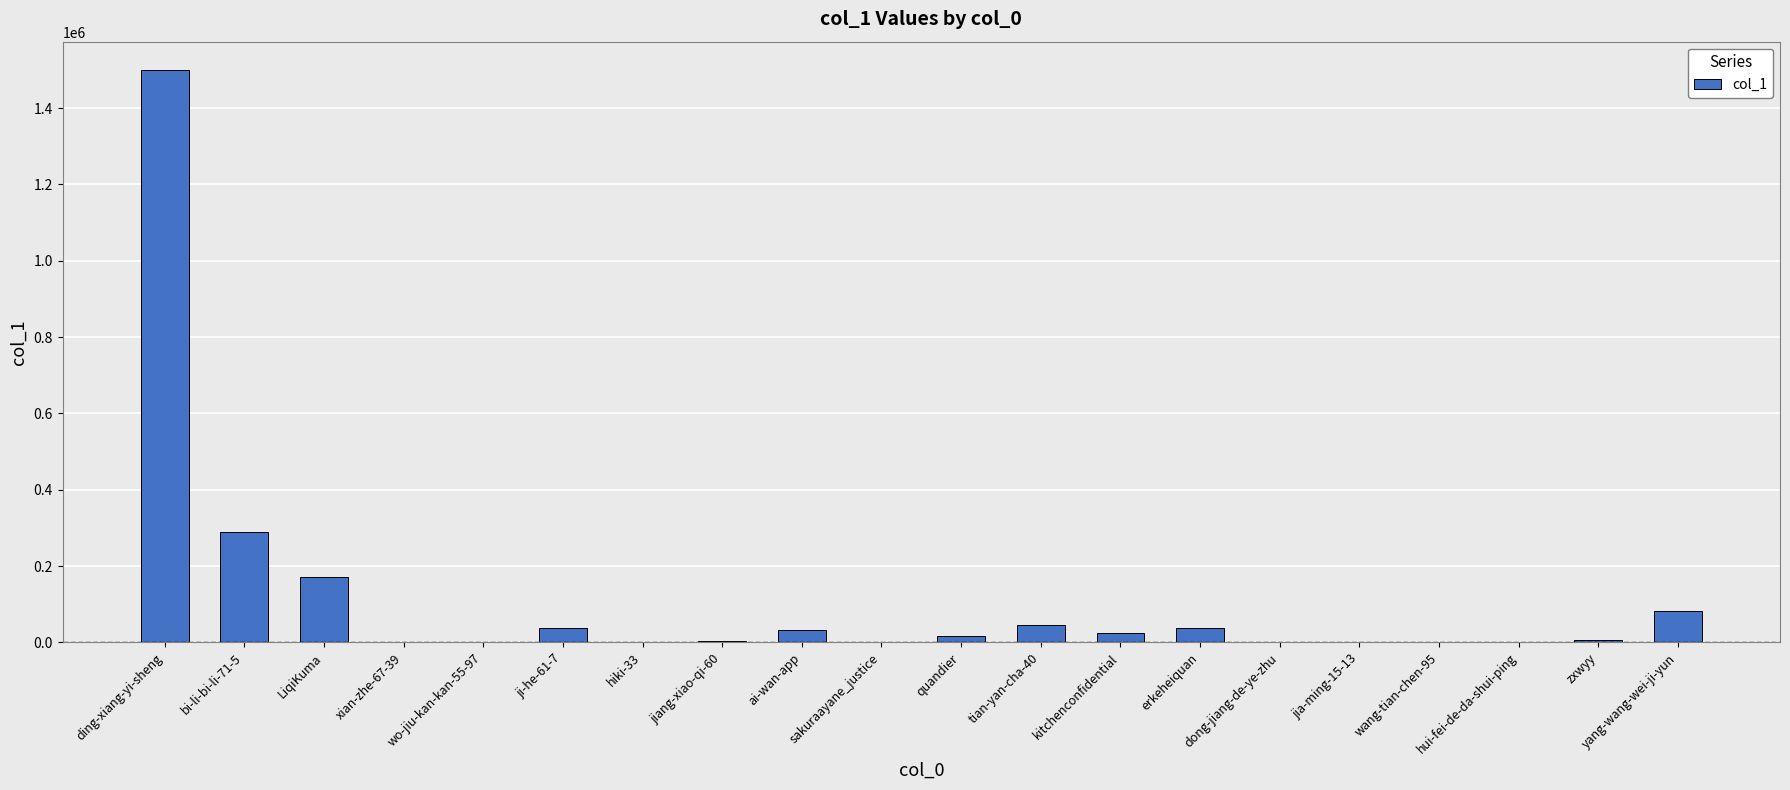

Approximately how many times larger is the value at sakuraayane_justice compared to jiang-xiao-qi-60?

0.3